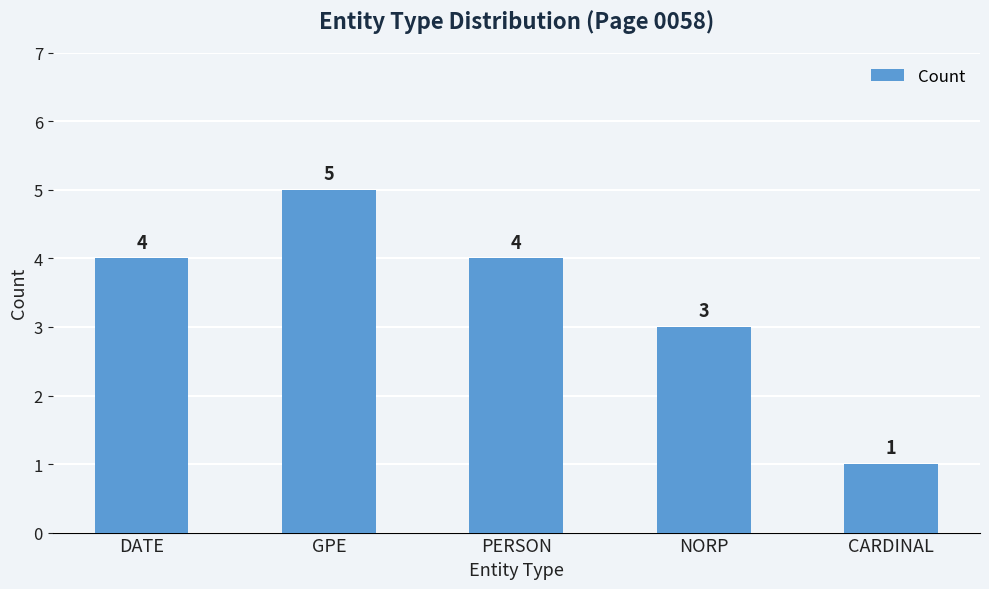

What is the difference between the second highest and minimum values?

3